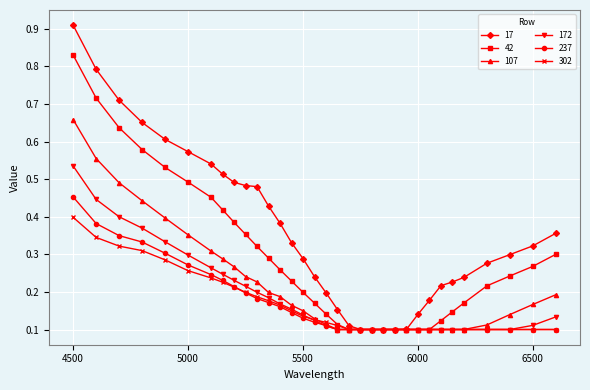

Count the 17 values in the range 0 to 1.

33